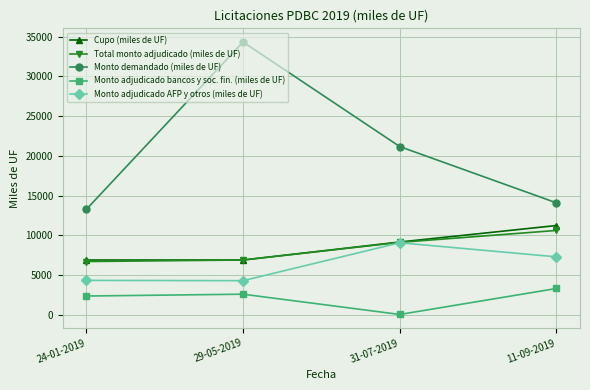

Rank the categories by Monto demandado (miles de UF) value from highest to lowest.

29-05-2019, 31-07-2019, 11-09-2019, 24-01-2019